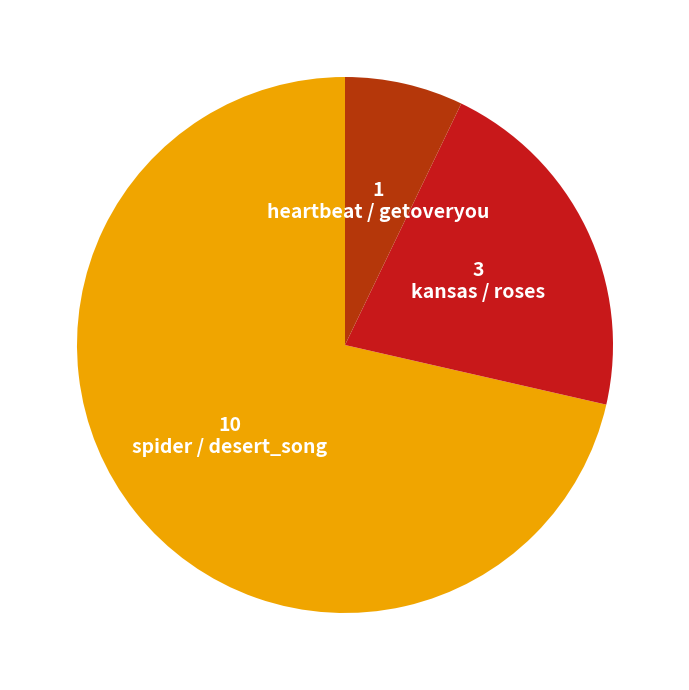

The kansas / roses slice represents 21% of the pie. True or false?

True